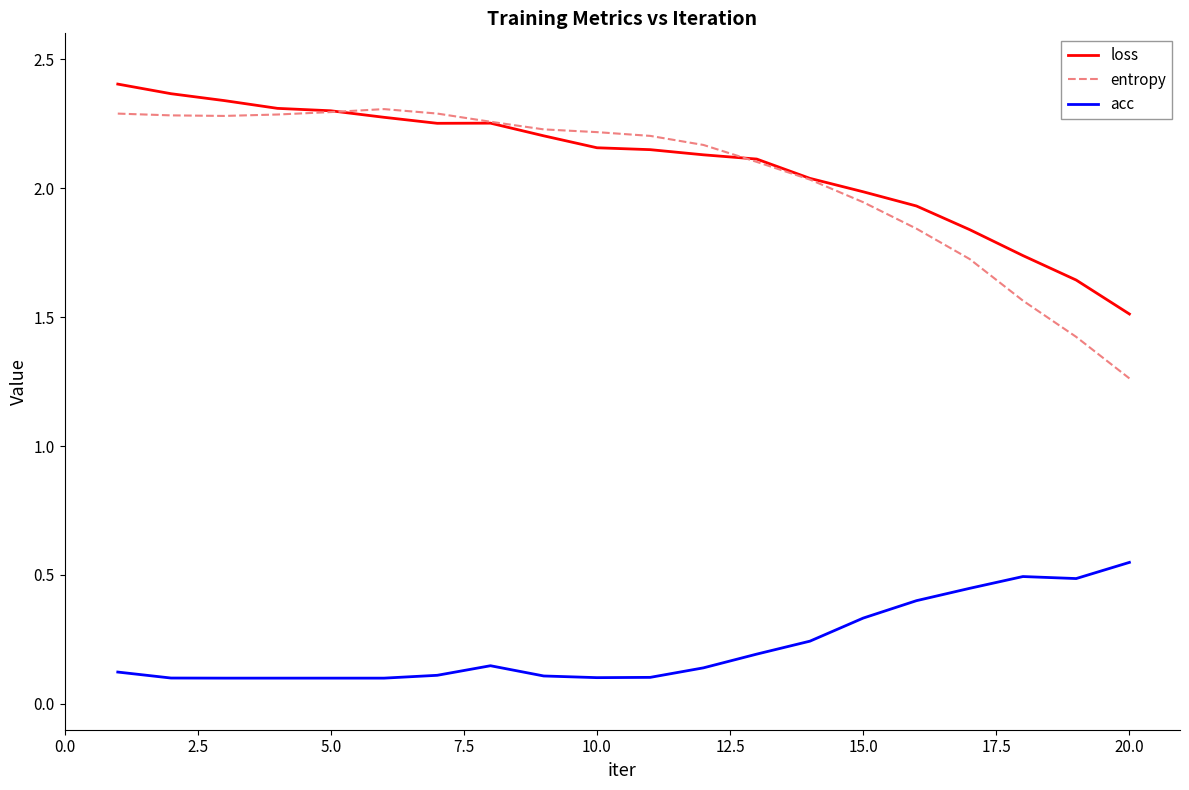

How many acc values are between 0 and 1?

20